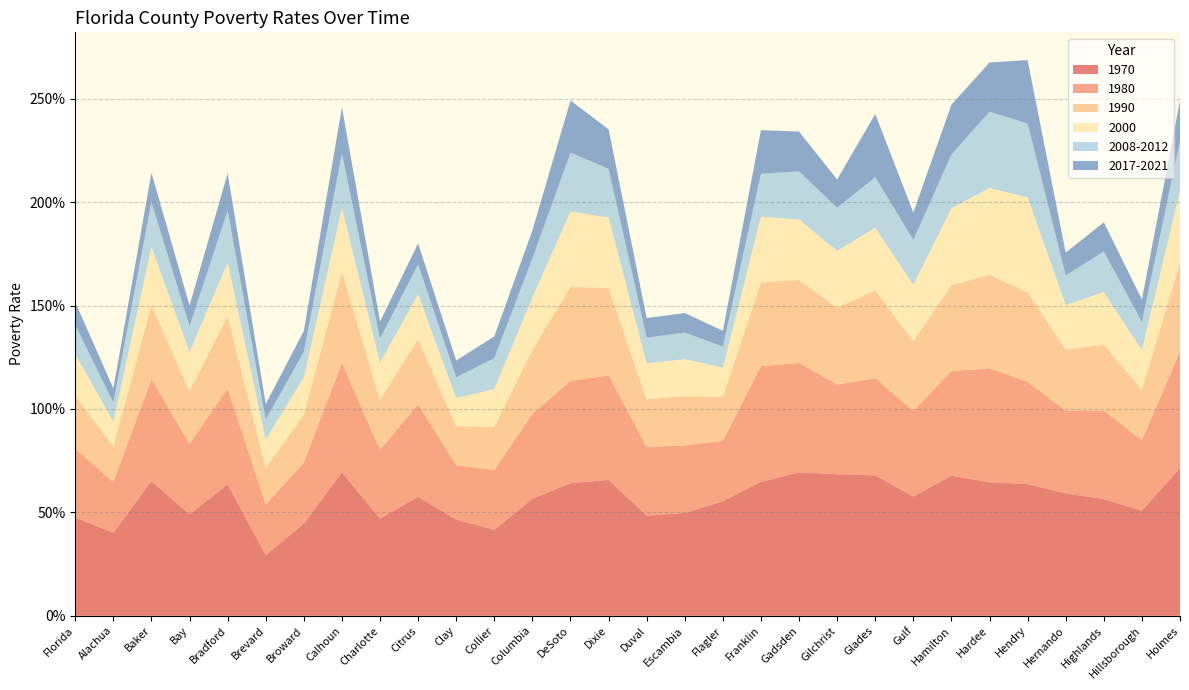

Reading right to left, what are all the values shown in this chart?

1970: Holmes=0.7	Hillsborough=0.5	Highlands=0.6	Hernando=0.6	Hendry=0.6	Hardee=0.6	Hamilton=0.7	Gulf=0.6	Glades=0.7	Gilchrist=0.7	Gadsden=0.7	Franklin=0.6	Flagler=0.6	Escambia=0.5	Duval=0.5	Dixie=0.7	DeSoto=0.6	Columbia=0.6	Collier=0.4	Clay=0.5	Citrus=0.6	Charlotte=0.5	Calhoun=0.7	Broward=0.4	Brevard=0.3	Bradford=0.6	Bay=0.5	Baker=0.7	Alachua=0.4	Florida=0.5
1980: Holmes=0.6	Hillsborough=0.3	Highlands=0.4	Hernando=0.4	Hendry=0.5	Hardee=0.6	Hamilton=0.5	Gulf=0.4	Glades=0.5	Gilchrist=0.4	Gadsden=0.5	Franklin=0.6	Flagler=0.3	Escambia=0.3	Duval=0.3	Dixie=0.5	DeSoto=0.5	Columbia=0.4	Collier=0.3	Clay=0.3	Citrus=0.4	Charlotte=0.3	Calhoun=0.5	Broward=0.3	Brevard=0.2	Bradford=0.5	Bay=0.3	Baker=0.5	Alachua=0.2	Florida=0.3
1990: Holmes=0.4	Hillsborough=0.2	Highlands=0.3	Hernando=0.3	Hendry=0.4	Hardee=0.5	Hamilton=0.4	Gulf=0.3	Glades=0.4	Gilchrist=0.4	Gadsden=0.4	Franklin=0.4	Flagler=0.2	Escambia=0.2	Duval=0.2	Dixie=0.4	DeSoto=0.5	Columbia=0.3	Collier=0.2	Clay=0.2	Citrus=0.3	Charlotte=0.2	Calhoun=0.4	Broward=0.2	Brevard=0.2	Bradford=0.4	Bay=0.3	Baker=0.4	Alachua=0.2	Florida=0.3
2000: Holmes=0.3	Hillsborough=0.2	Highlands=0.3	Hernando=0.2	Hendry=0.5	Hardee=0.4	Hamilton=0.4	Gulf=0.3	Glades=0.3	Gilchrist=0.3	Gadsden=0.3	Franklin=0.3	Flagler=0.1	Escambia=0.2	Duval=0.2	Dixie=0.3	DeSoto=0.4	Columbia=0.3	Collier=0.2	Clay=0.1	Citrus=0.2	Charlotte=0.2	Calhoun=0.3	Broward=0.2	Brevard=0.1	Bradford=0.3	Bay=0.2	Baker=0.3	Alachua=0.1	Florida=0.2
2008-2012: Holmes=0.2	Hillsborough=0.1	Highlands=0.2	Hernando=0.1	Hendry=0.4	Hardee=0.4	Hamilton=0.3	Gulf=0.2	Glades=0.2	Gilchrist=0.2	Gadsden=0.2	Franklin=0.2	Flagler=0.1	Escambia=0.1	Duval=0.1	Dixie=0.2	DeSoto=0.3	Columbia=0.2	Collier=0.1	Clay=0.1	Citrus=0.1	Charlotte=0.1	Calhoun=0.3	Broward=0.1	Brevard=0.1	Bradford=0.3	Bay=0.1	Baker=0.2	Alachua=0.1	Florida=0.1
2017-2021: Holmes=0.2	Hillsborough=0.1	Highlands=0.1	Hernando=0.1	Hendry=0.3	Hardee=0.2	Hamilton=0.2	Gulf=0.1	Glades=0.3	Gilchrist=0.1	Gadsden=0.2	Franklin=0.2	Flagler=0.1	Escambia=0.1	Duval=0.1	Dixie=0.2	DeSoto=0.3	Columbia=0.1	Collier=0.1	Clay=0.1	Citrus=0.1	Charlotte=0.1	Calhoun=0.2	Broward=0.1	Brevard=0.1	Bradford=0.2	Bay=0.1	Baker=0.1	Alachua=0.1	Florida=0.1